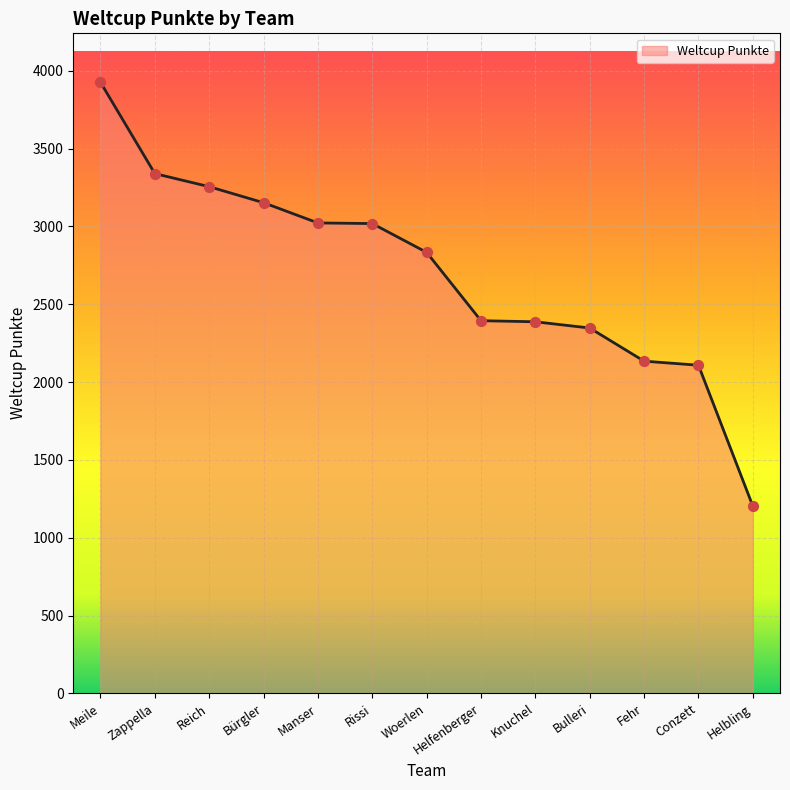

Which has a higher value, Zappella or Reich?

Zappella